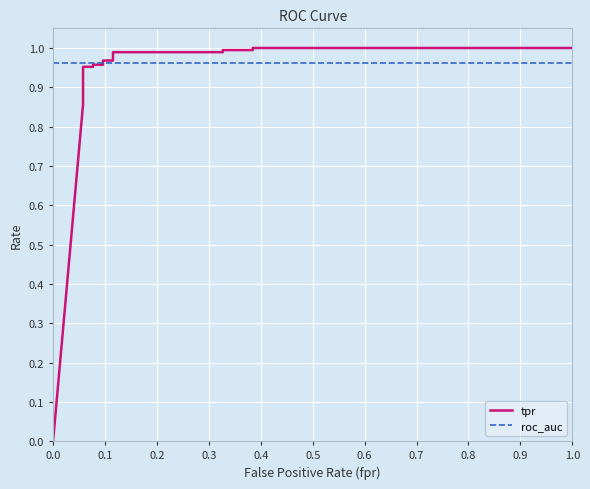

What are all the series names shown in the legend?

tpr, roc_auc